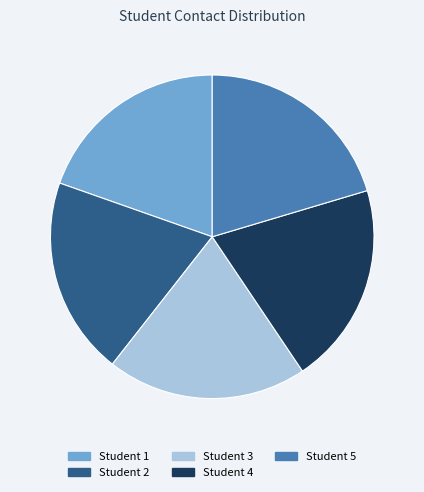

Is there any slice that represents more than half of the pie?

No